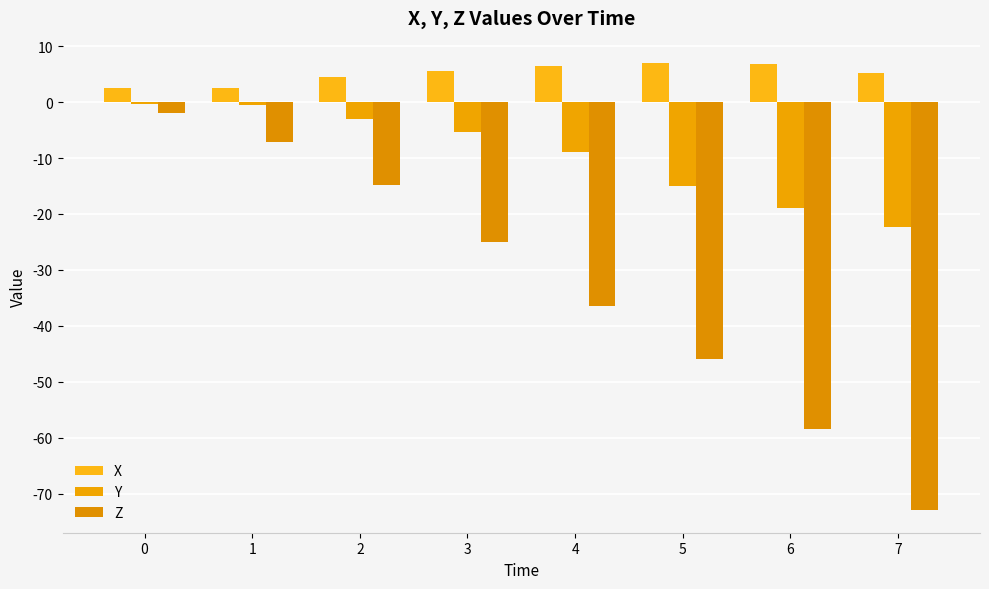

True or false: Y has a value of -0.6 at 1.

True